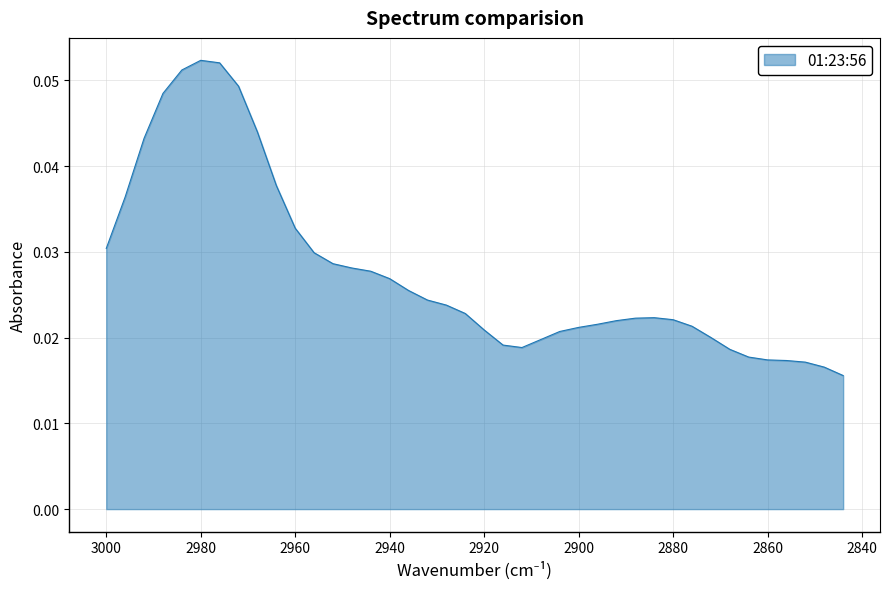

Reading left to right, what are all the values shown in this chart?

0.0	0.0	0.0	0.0	0.1	0.1	0.1	0.0	0.0	0.0	0.0	0.0	0.0	0.0	0.0	0.0	0.0	0.0	0.0	0.0	0.0	0.0	0.0	0.0	0.0	0.0	0.0	0.0	0.0	0.0	0.0	0.0	0.0	0.0	0.0	0.0	0.0	0.0	0.0	0.0